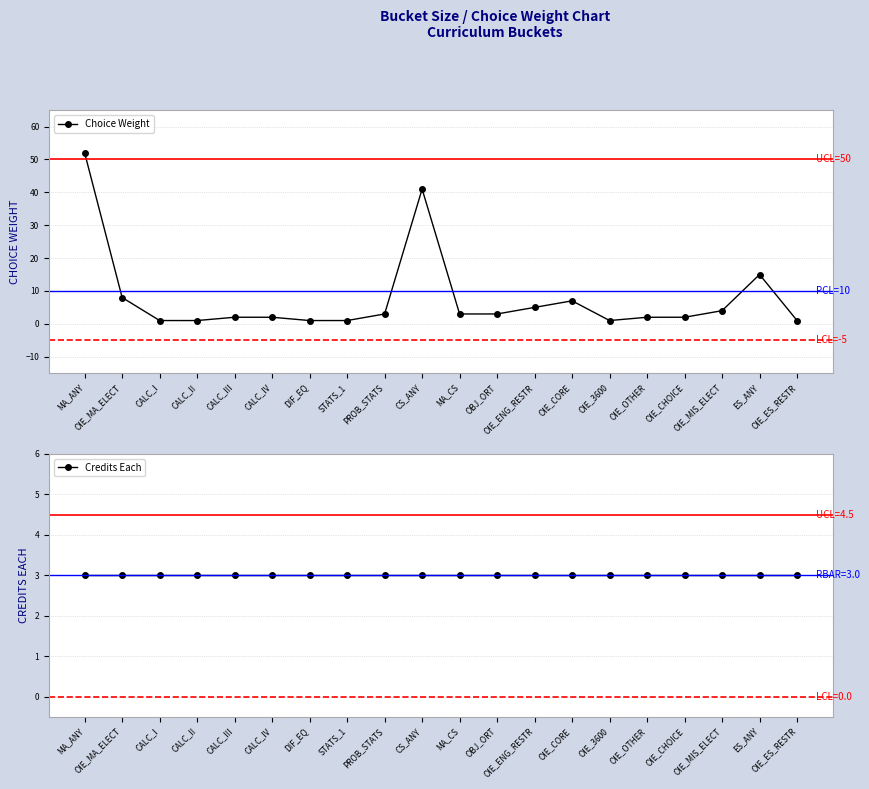

How many intersections are there between Choice Weight and Credits Each?

4